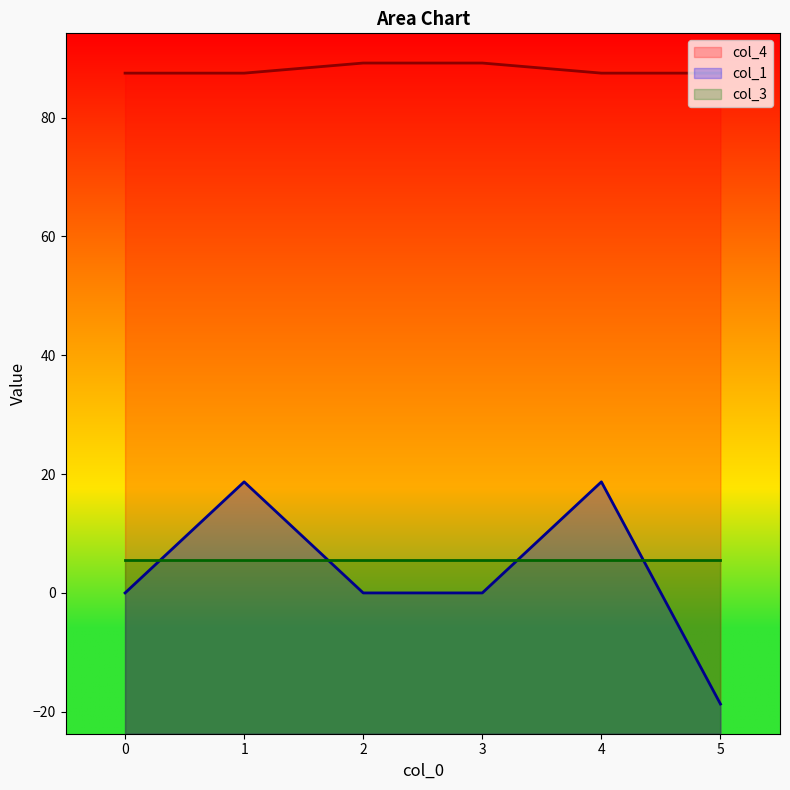

What are all the series names shown in the legend?

col_4, col_1, col_3